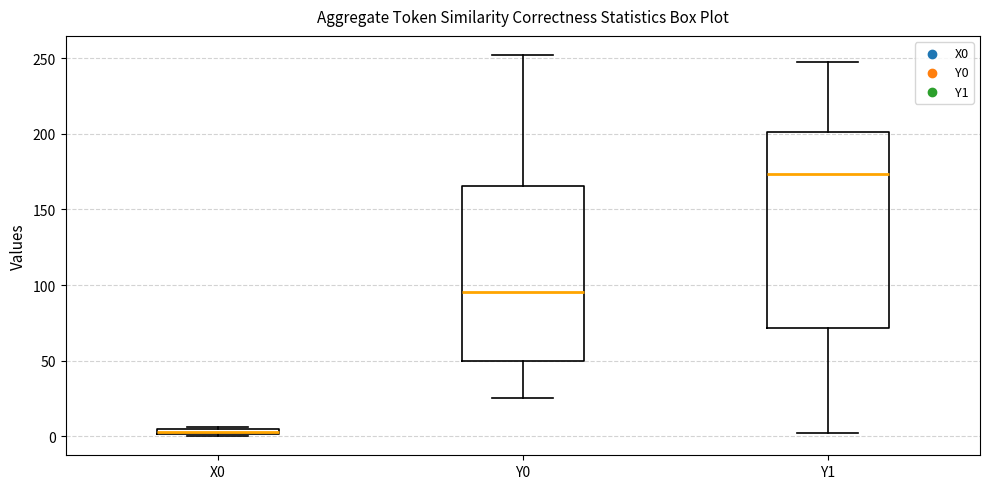

Which box's median line is the highest?

Y1